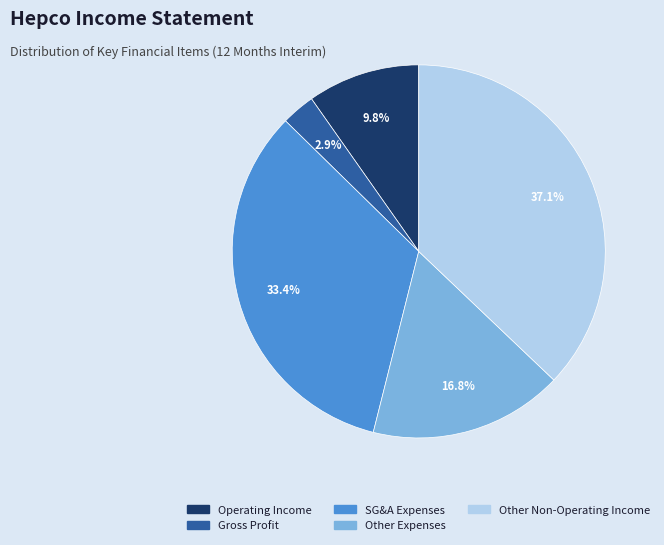

Which slice is the largest?

Other Non-Operating Income